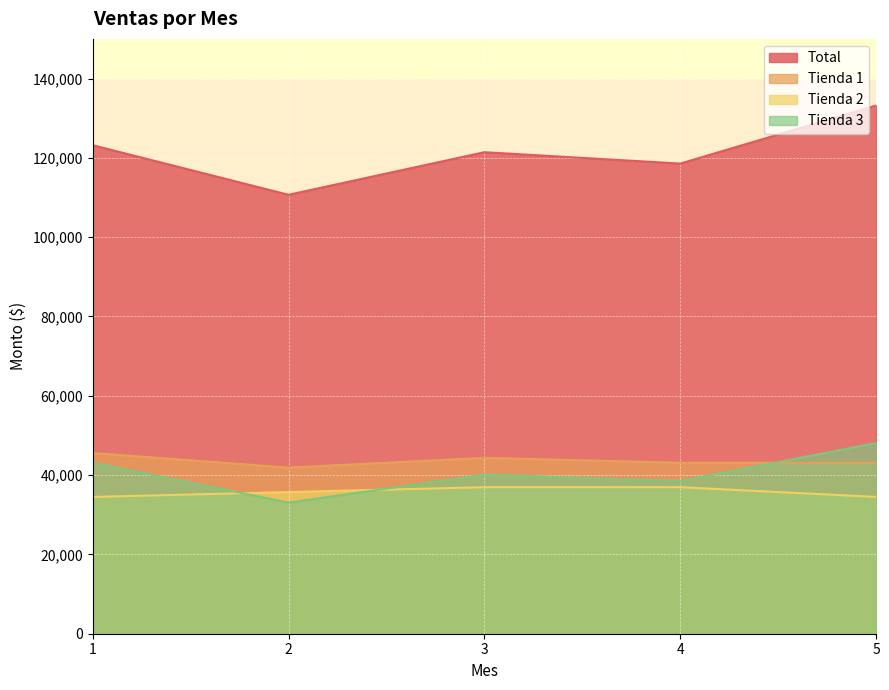

True or false: Tienda 3 has a value of 48092.3 at 5.

True